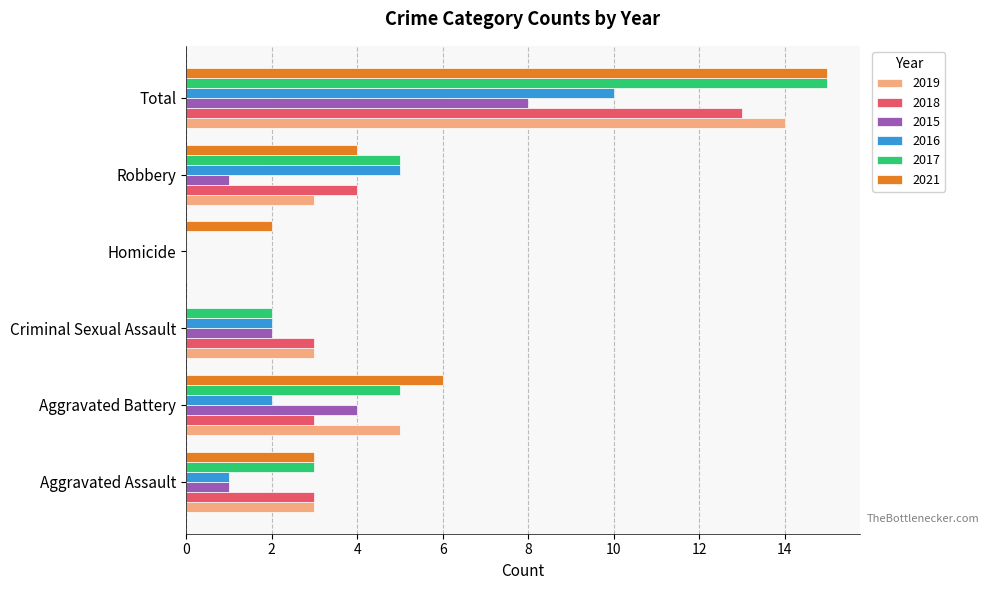

The value of 2019 at Homicide is -6. True or false?

False